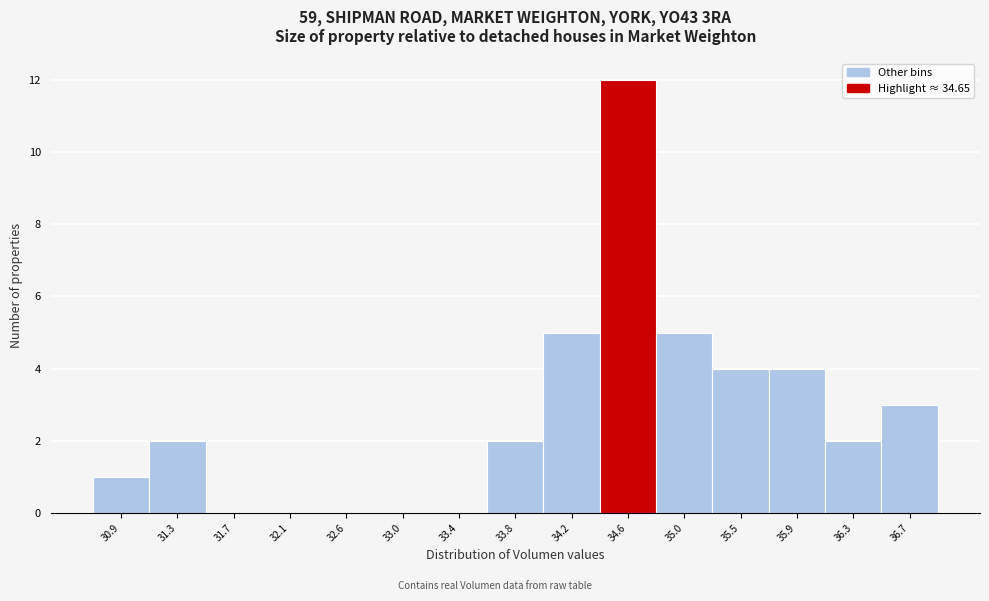

Reading left to right, transcribe this chart: for each bar, give the range it covers on the x-axis and its height. Neither the bar edges nor the heights are printed on the chart, so give them approximately, as read against the axes.

30.70 to 31.10: 1
31.10 to 31.50: 2
31.50 to 31.95: 0
31.95 to 32.35: 0
32.35 to 32.75: 0
32.75 to 33.15: 0
33.15 to 33.60: 0
33.60 to 34.00: 2
34.00 to 34.40: 5
34.40 to 34.85: 12
34.85 to 35.25: 5
35.25 to 35.65: 4
35.65 to 36.05: 4
36.05 to 36.50: 2
36.50 to 36.90: 3